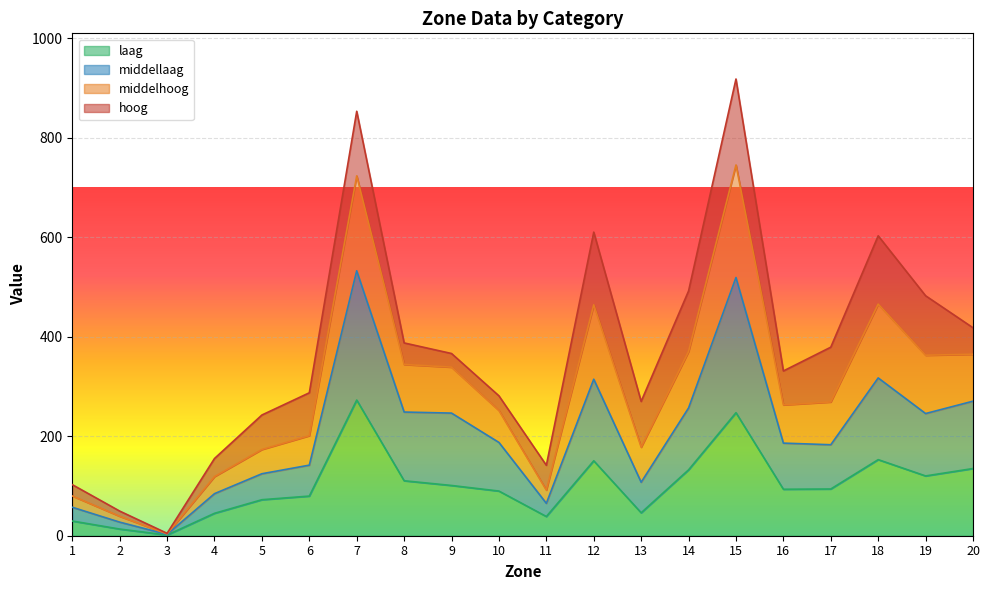

Is it true that laag equals 247.4 at 15?

True